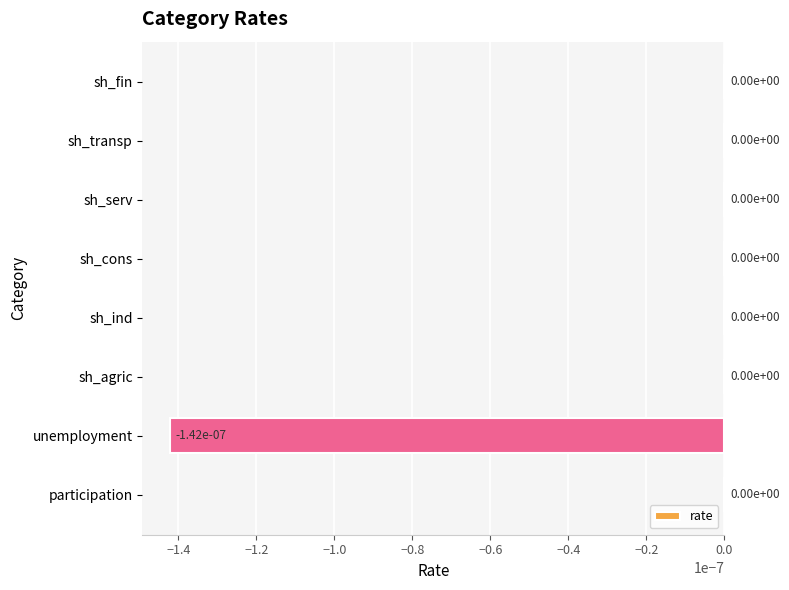

Is it true that the value at sh_agric is 0.0?

True